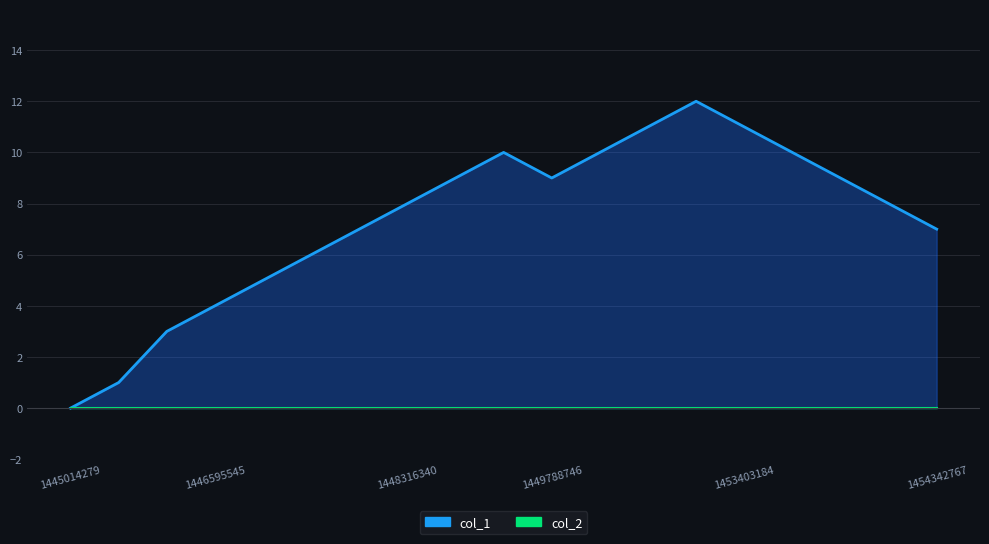

What is the value of the 5th point from the left?

5